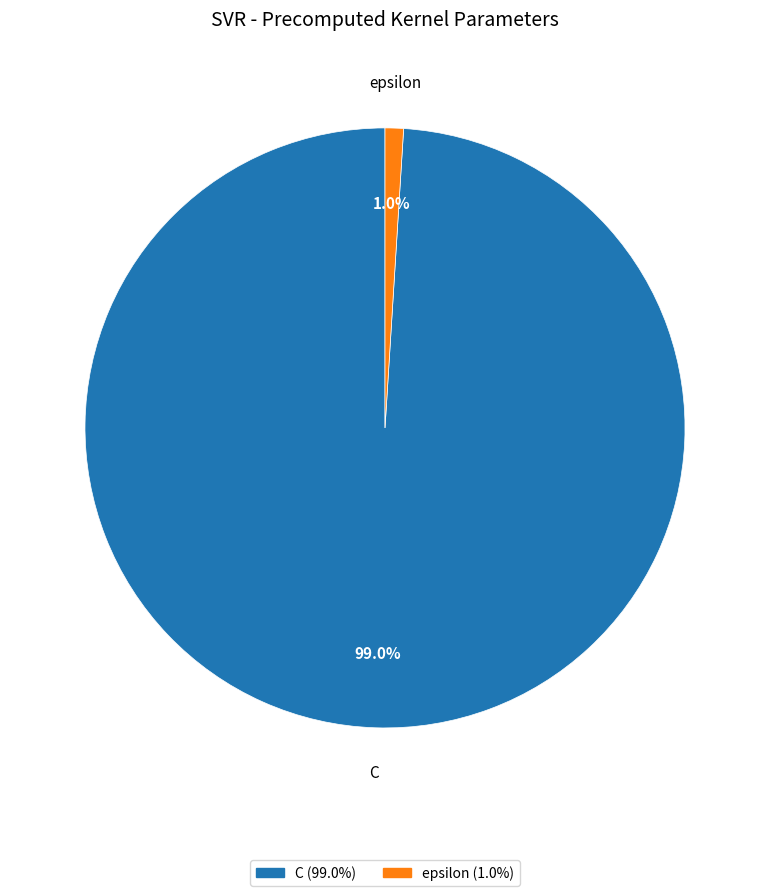

What is the largest slice in the pie chart?

C